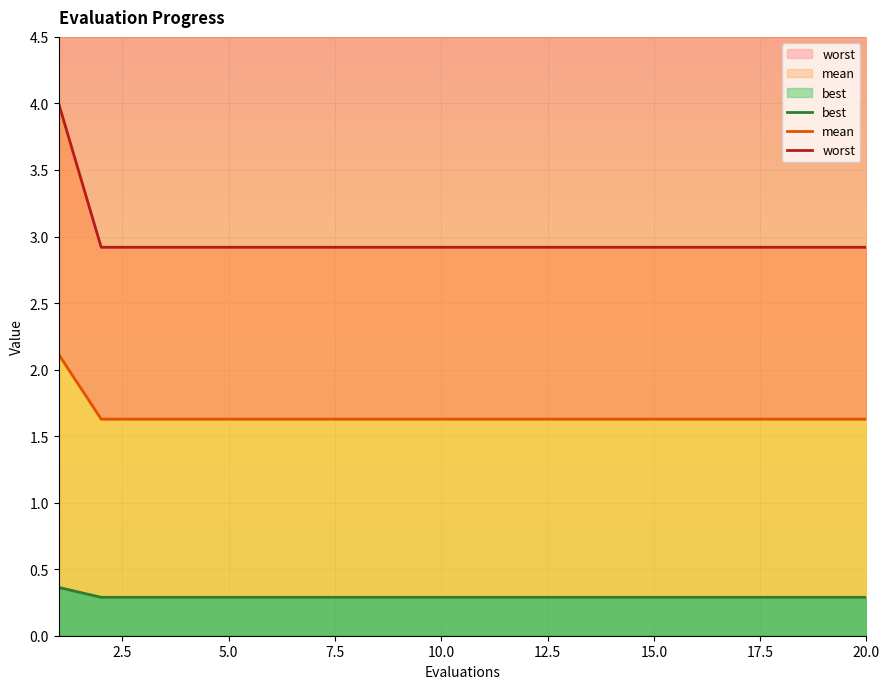

True or false: best and mean cross at least once.

False